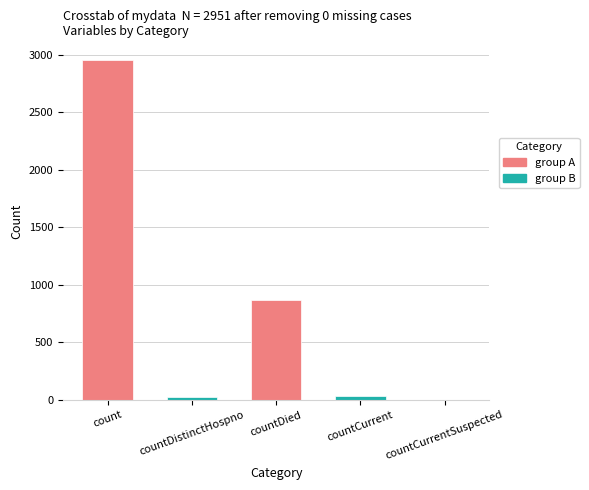

Is it true that the value at count is 2951?

True